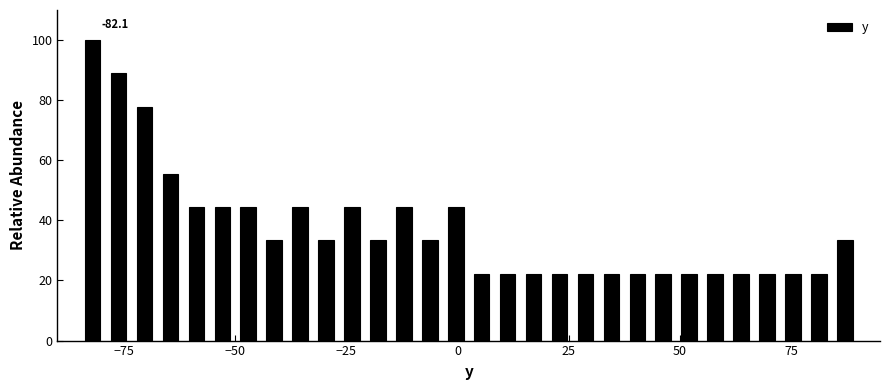

Read against the x-axis, roughly where is the centre of the tallest bar?

-80